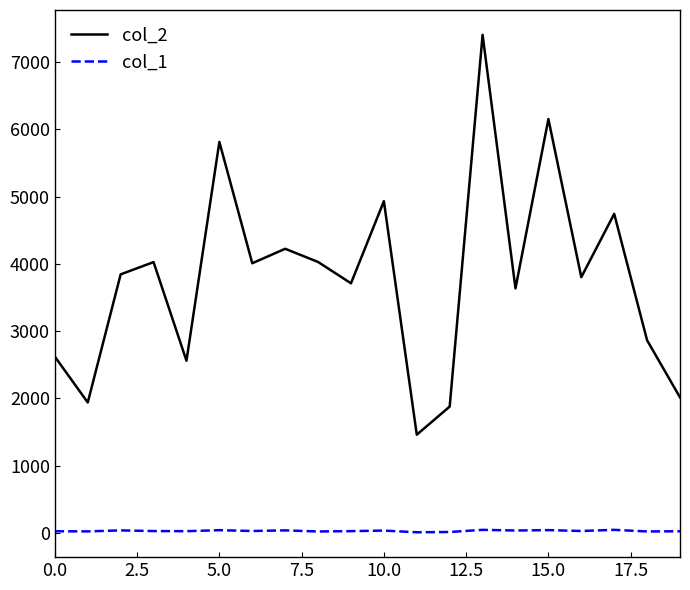

True or false: col_2 and col_1 intersect in this chart.

False